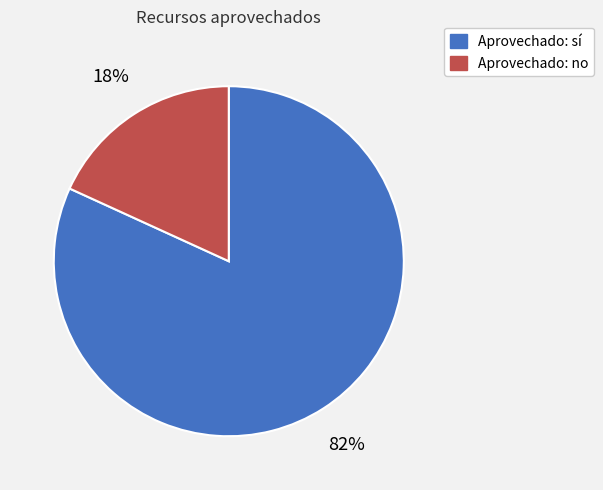

To the nearest percent, what portion does Aprovechado: sí represent?

82%